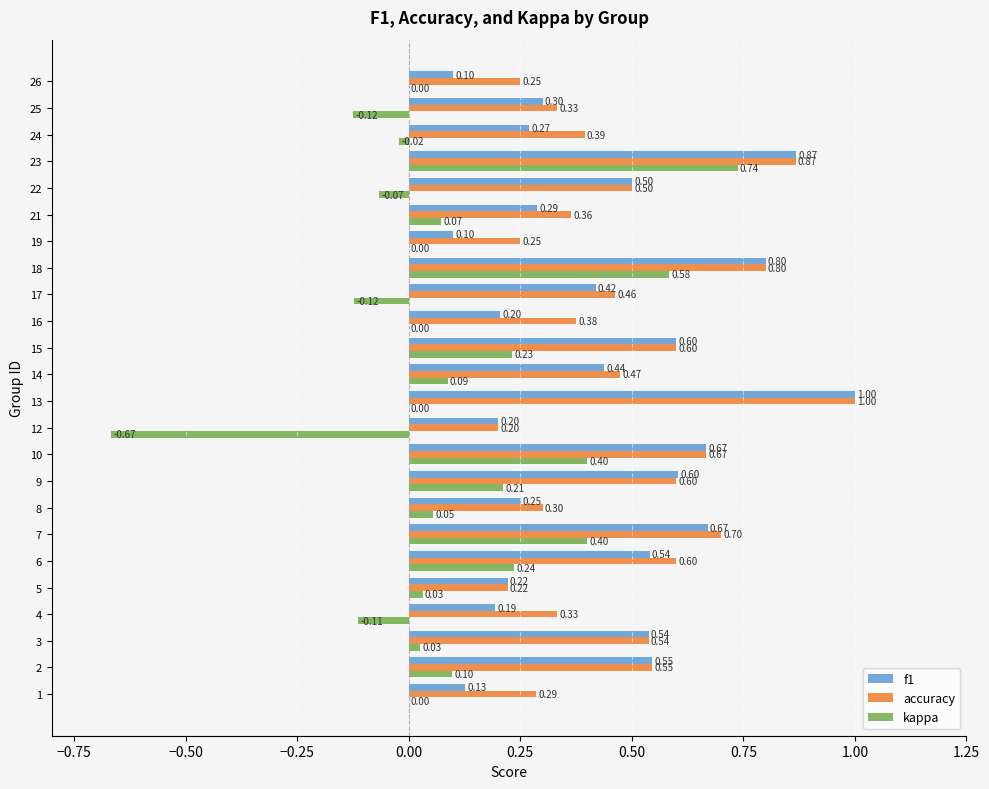

What is the average value of the accuracy series?

0.5